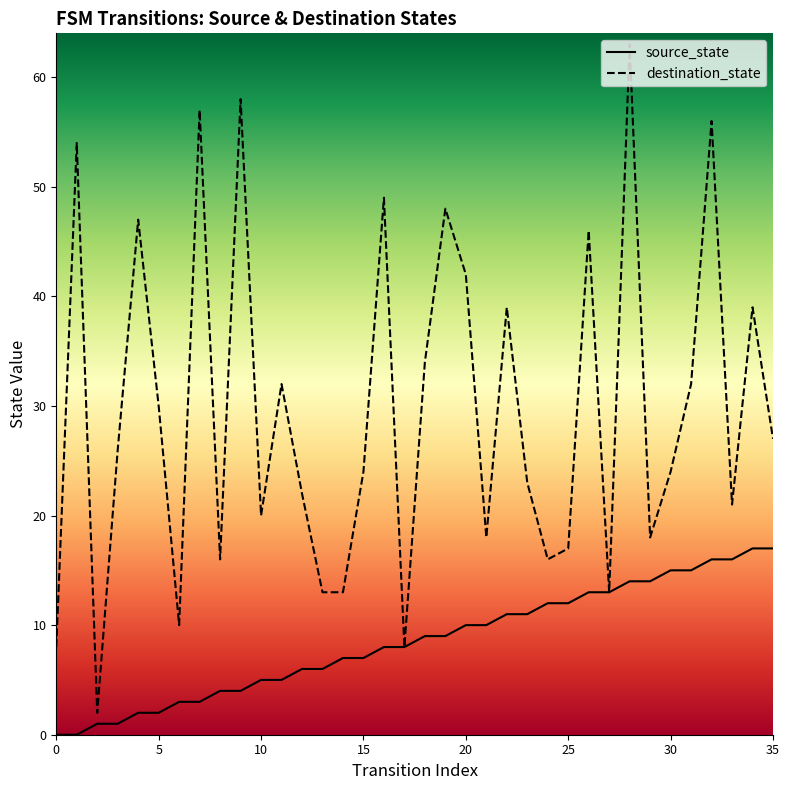

Which series has the widest spread of values?

destination_state